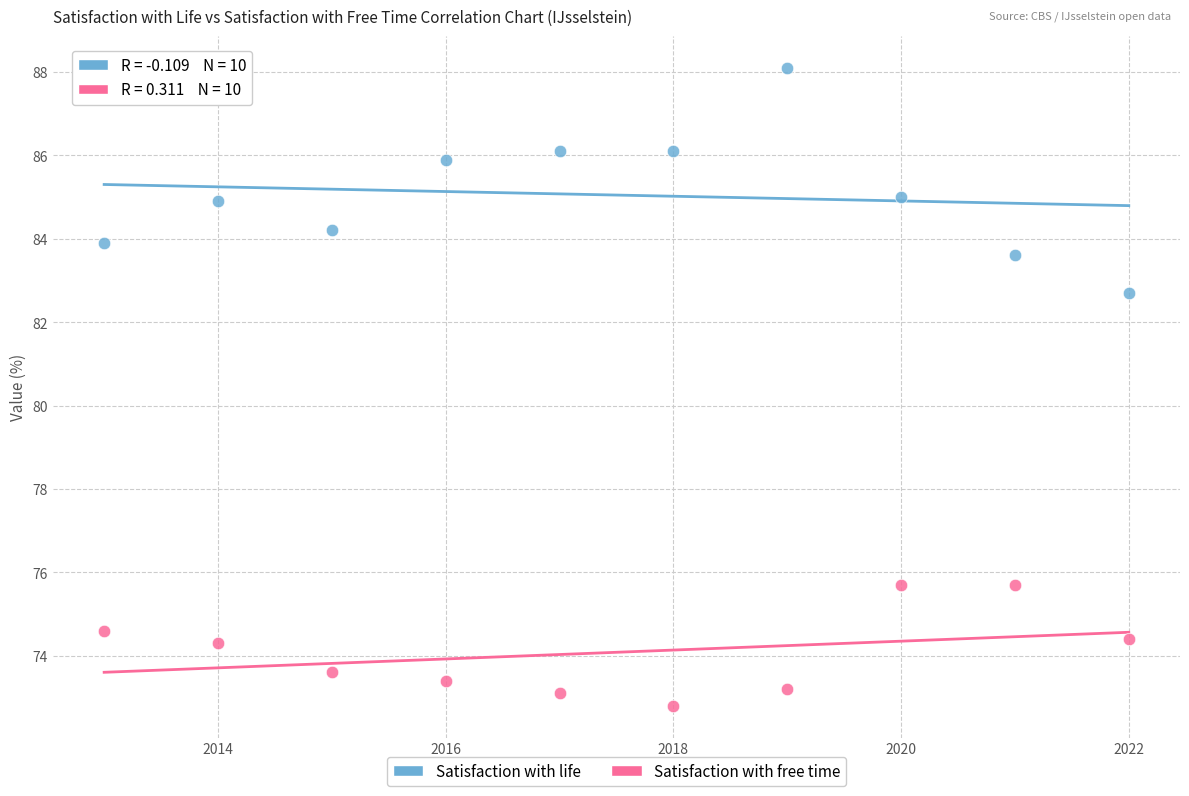

Across all data points, what is the range of Y values (max minus min)?

15.3